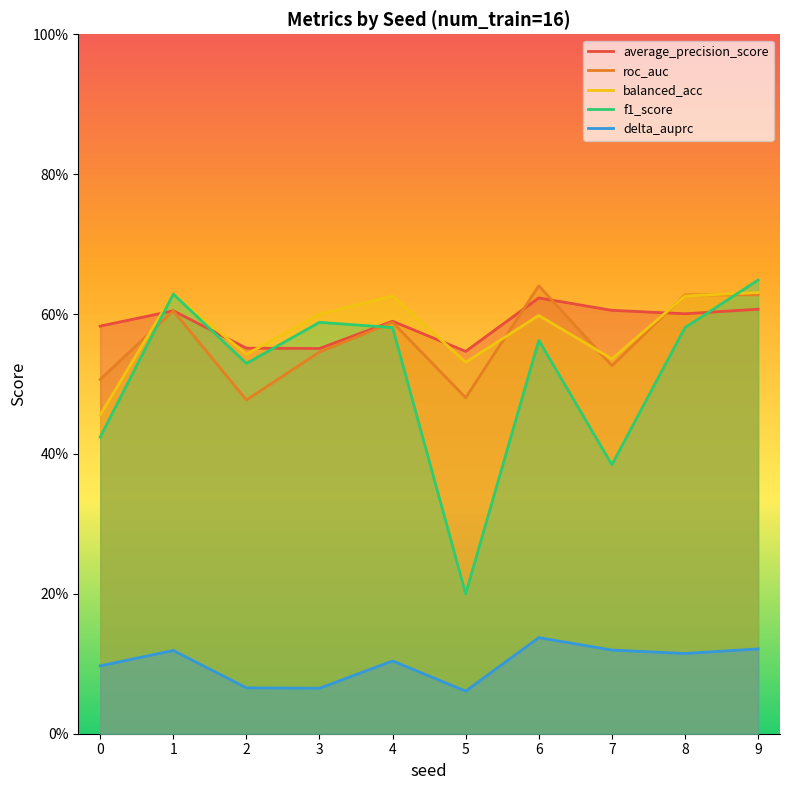

What is the minimum value shown in the chart?

0.1